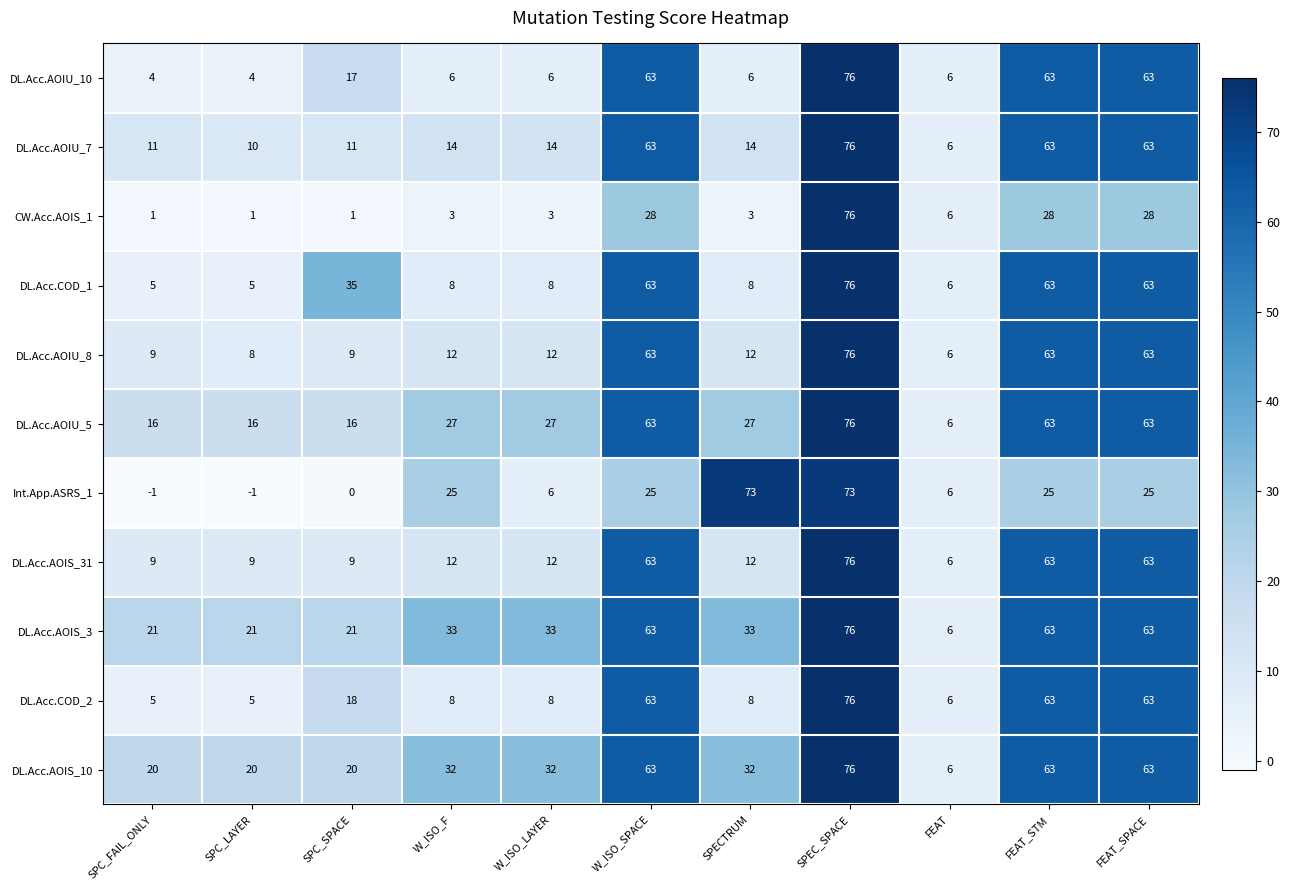

Count the number of data series in this chart.

11